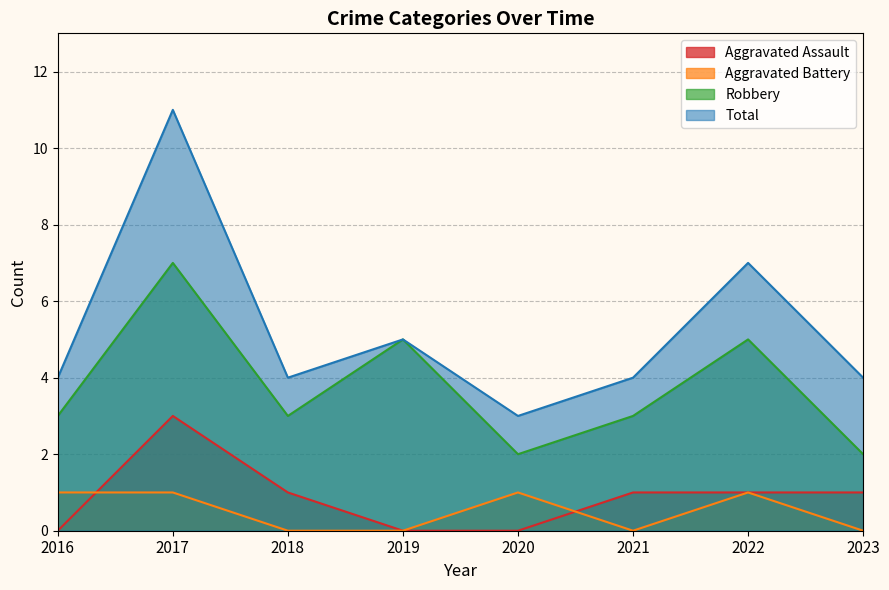

What is the difference between the second highest and second lowest values in the Robbery series?

3